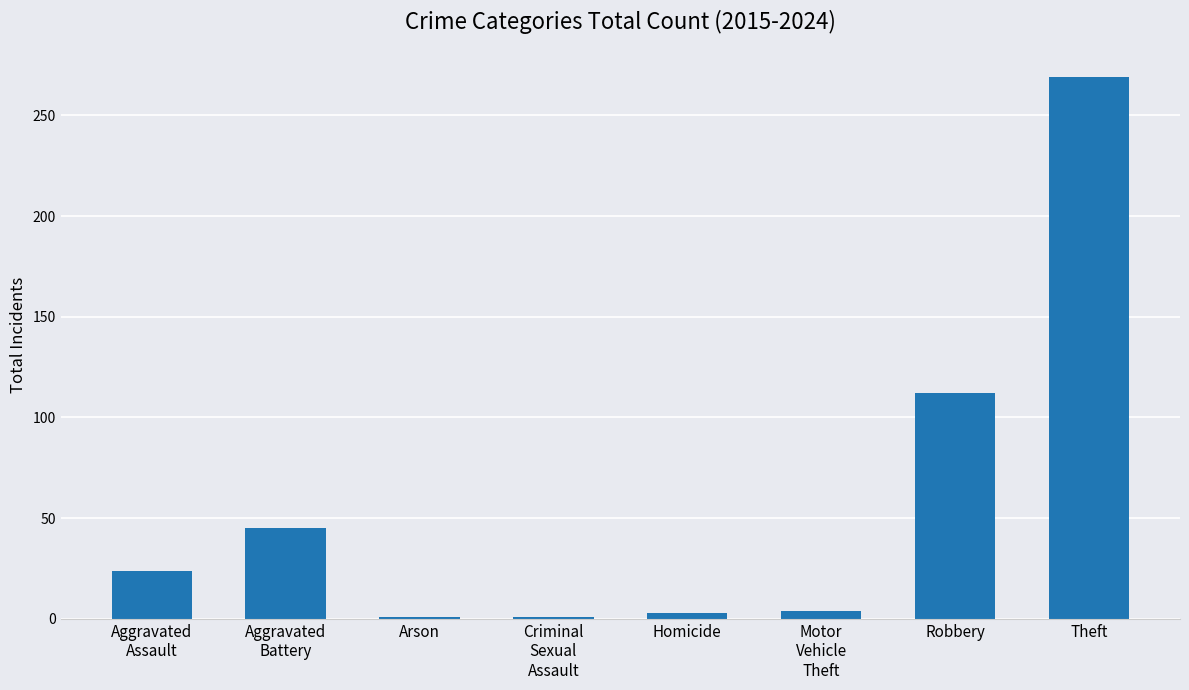

What is the ratio of the value at Theft to the value at Homicide?

89.7